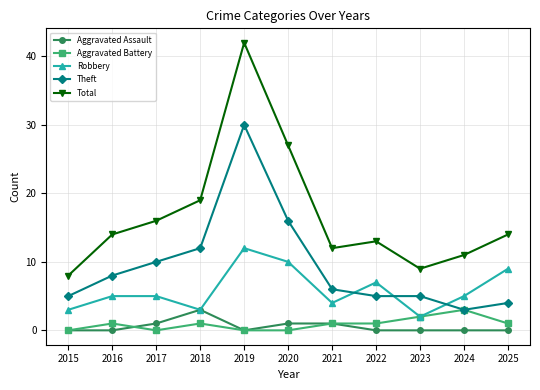

Reading left to right, list all the values displayed in this chart.

Aggravated Assault: 2015=0	2016=0	2017=1	2018=3	2019=0	2020=1	2021=1	2022=0	2023=0	2024=0	2025=0
Aggravated Battery: 2015=0	2016=1	2017=0	2018=1	2019=0	2020=0	2021=1	2022=1	2023=2	2024=3	2025=1
Robbery: 2015=3	2016=5	2017=5	2018=3	2019=12	2020=10	2021=4	2022=7	2023=2	2024=5	2025=9
Theft: 2015=5	2016=8	2017=10	2018=12	2019=30	2020=16	2021=6	2022=5	2023=5	2024=3	2025=4
Total: 2015=8	2016=14	2017=16	2018=19	2019=42	2020=27	2021=12	2022=13	2023=9	2024=11	2025=14